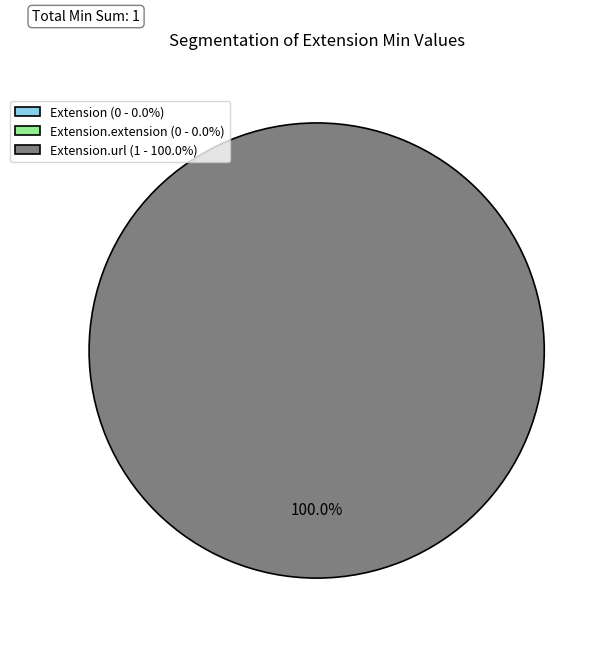

Do Extension.extension and Extension together represent more than half of the pie?

No